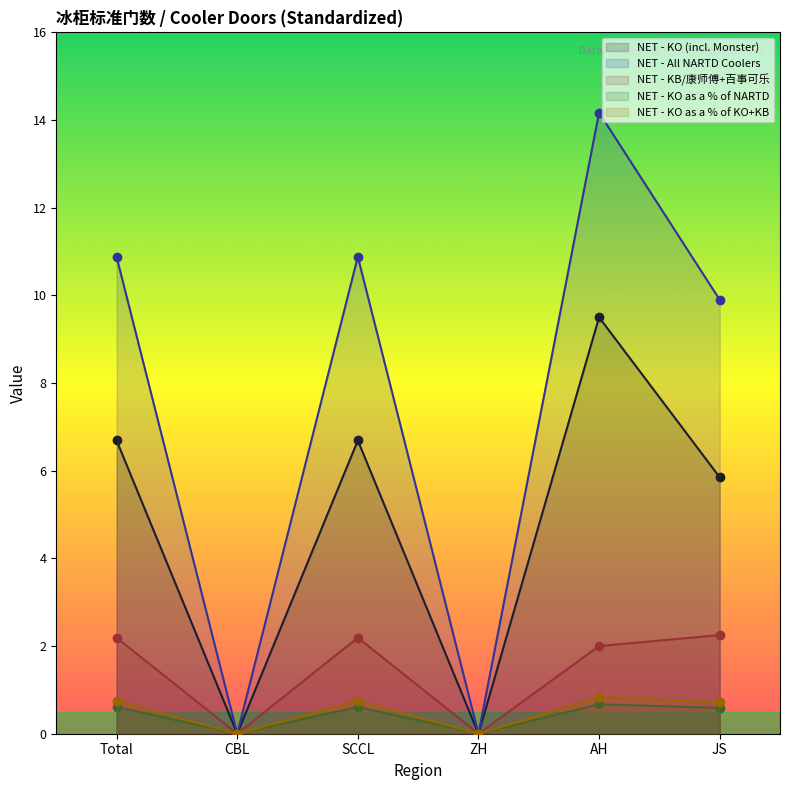

What is the maximum value for NET - KO as a % of KO+KB?

0.8